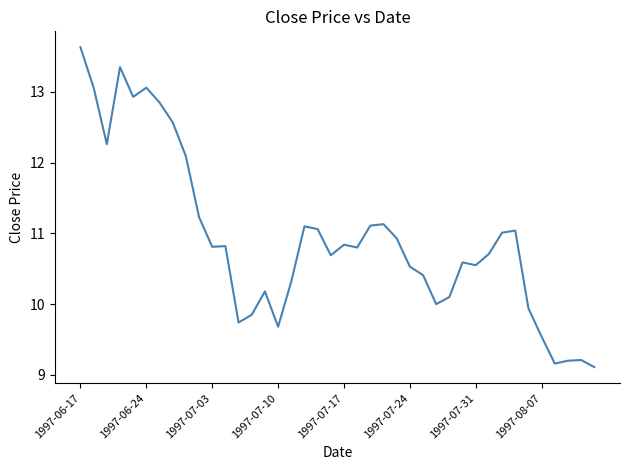

What is the greatest value displayed?

13.6